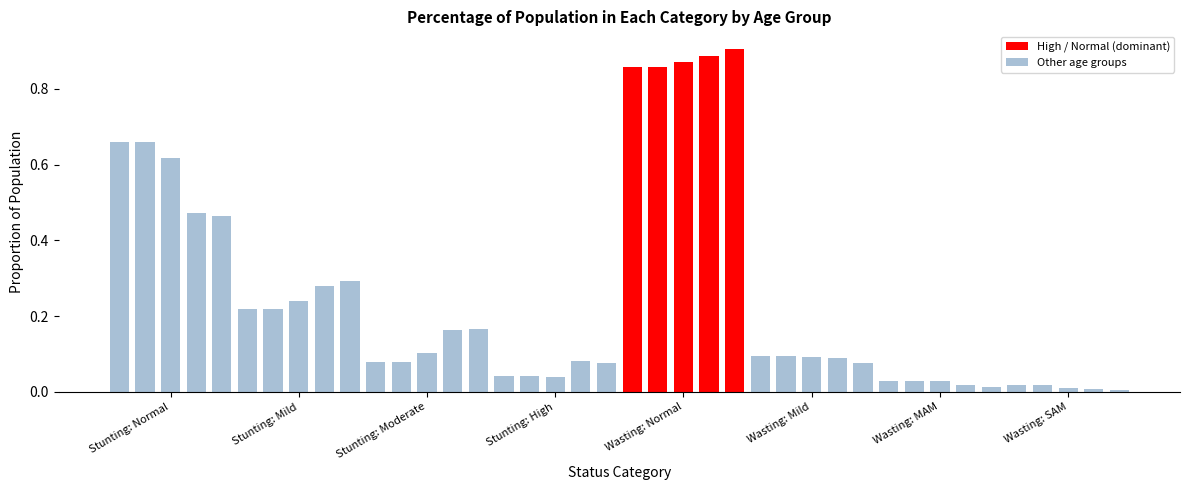

Reading left to right, extract all data points from this chart.

<1 month: 0.7	0.2	0.1	0.0	0.9	0.1	0.0	0.0
1-5 months: 0.7	0.2	0.1	0.0	0.9	0.1	0.0	0.0
6-11 months: 0.6	0.2	0.1	0.0	0.9	0.1	0.0	0.0
12-23 months: 0.5	0.3	0.2	0.1	0.9	0.1	0.0	0.0
24-59 months: 0.5	0.3	0.2	0.1	0.9	0.1	0.0	0.0